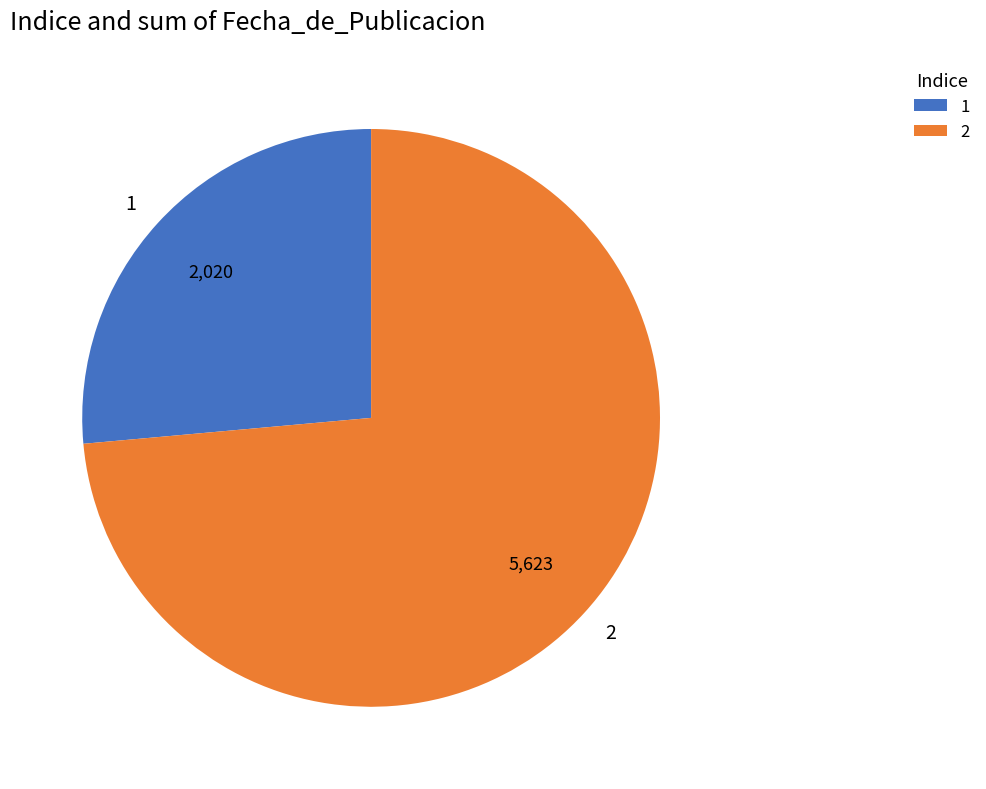

The 2 slice represents 74% of the pie. True or false?

True